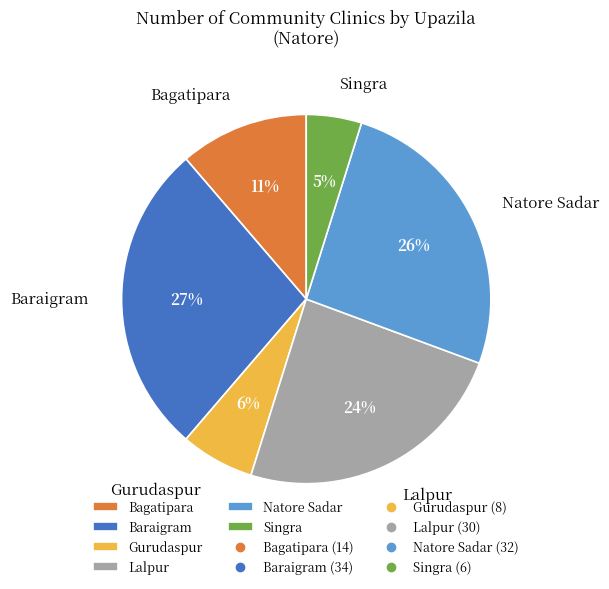

Which has a higher value, Singra or Gurudaspur?

Gurudaspur